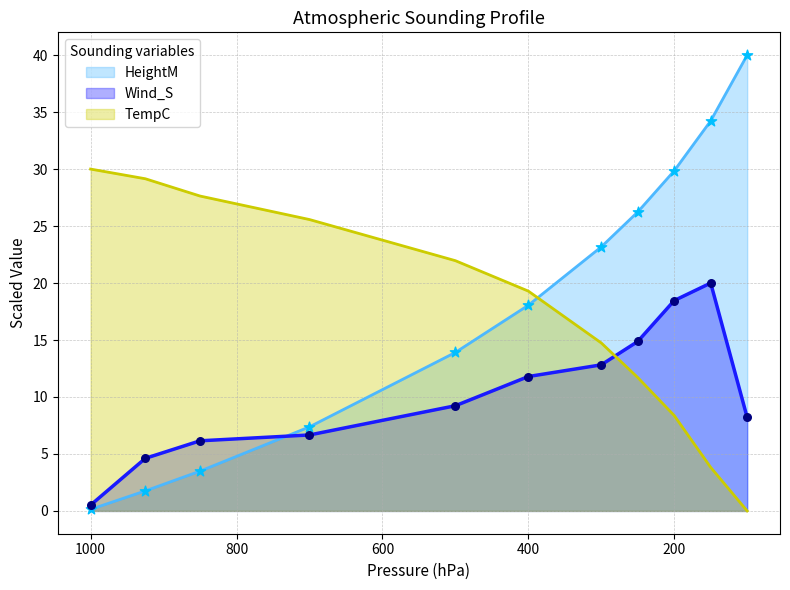

Which series contains the highest Y value?

HeightM